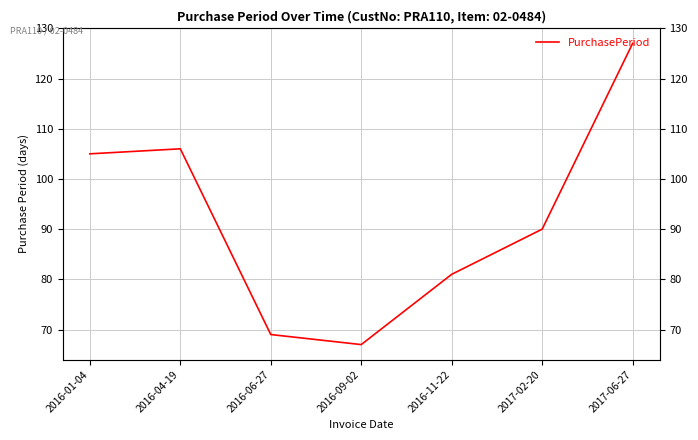

How many data points does each series have?

7